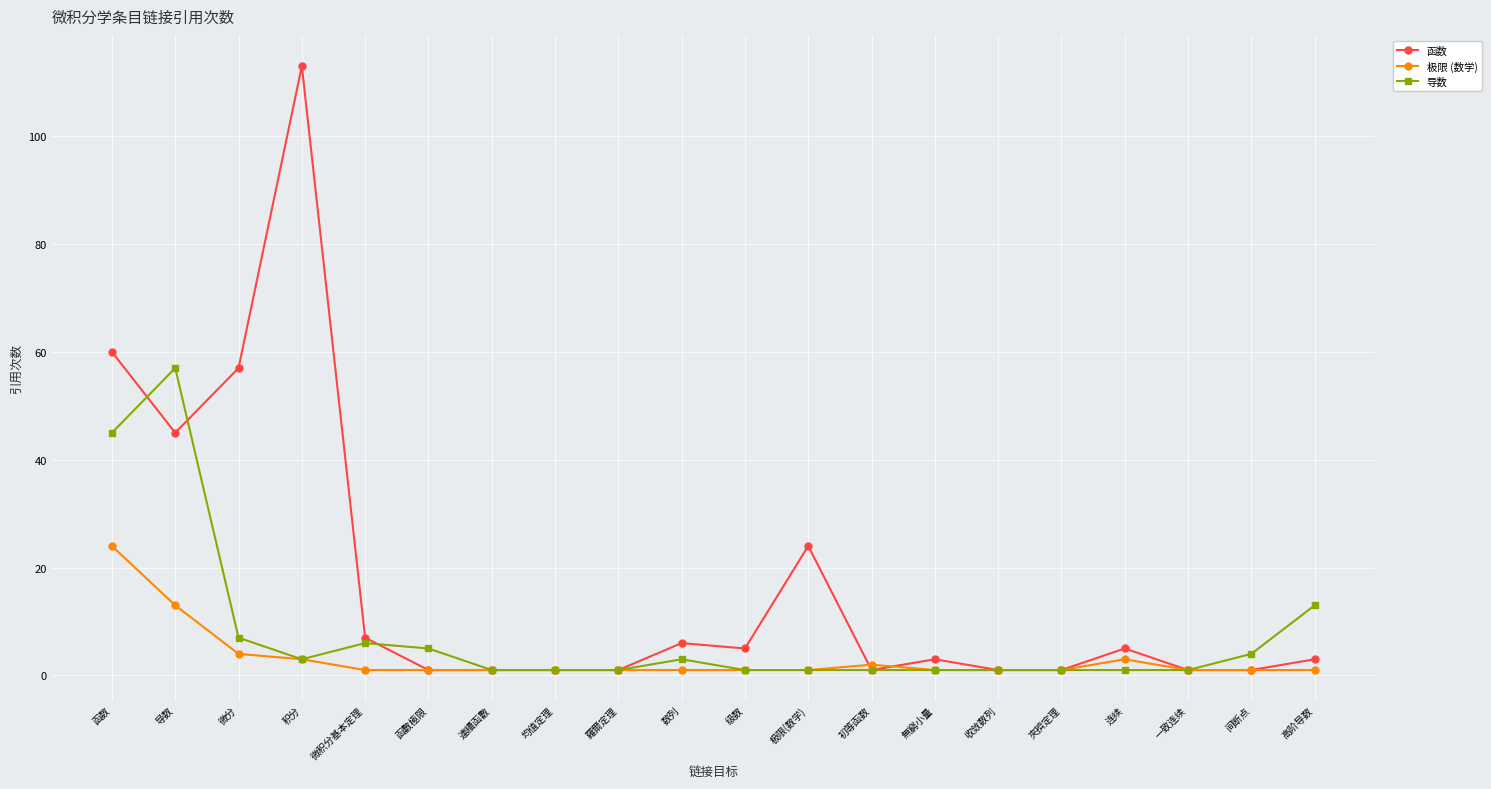

Reading left to right, what are all the values shown in this chart?

函数: 60	45	57	113	7	1	1	1	1	6	5	24	1	3	1	1	5	1	1	3
极限 (数学): 24	13	4	3	1	1	1	1	1	1	1	1	2	1	1	1	3	1	1	1
导数: 45	57	7	3	6	5	1	1	1	3	1	1	1	1	1	1	1	1	4	13